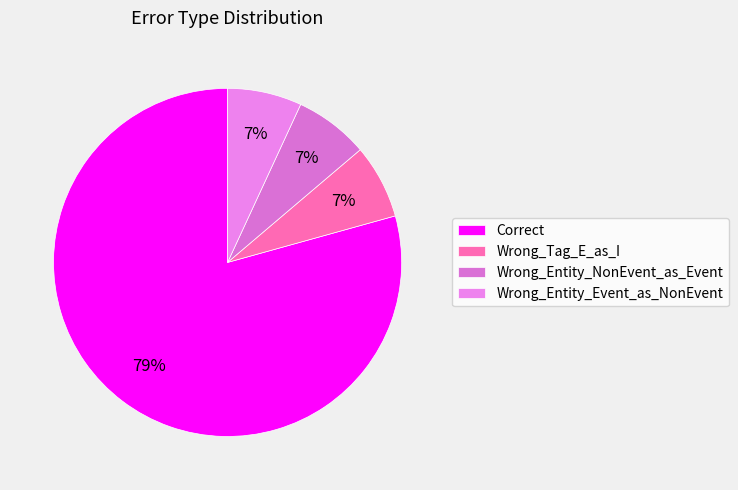

Which category has the smallest portion of the pie?

Wrong_Tag_E_as_I